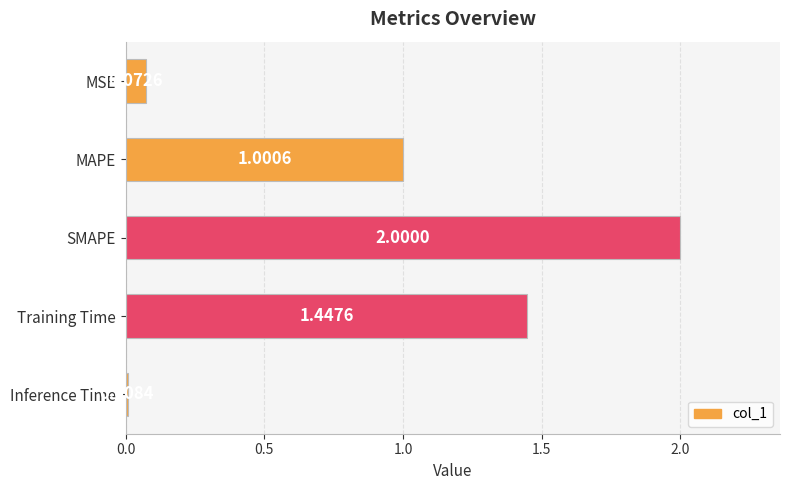

Where is the data nearest to the value 1?

MAPE